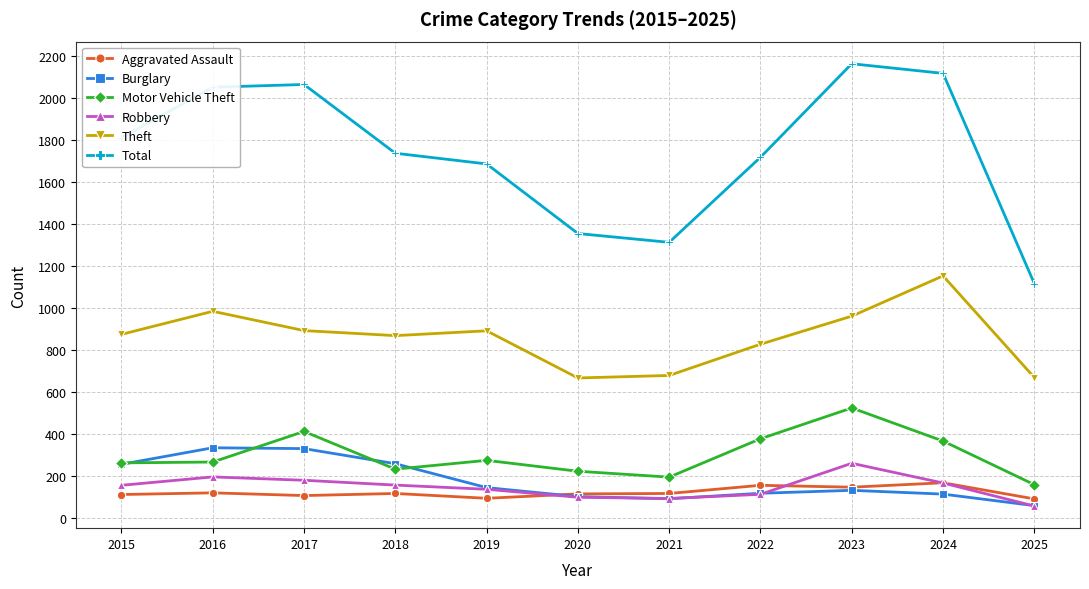

Which series has the widest spread of values?

Total